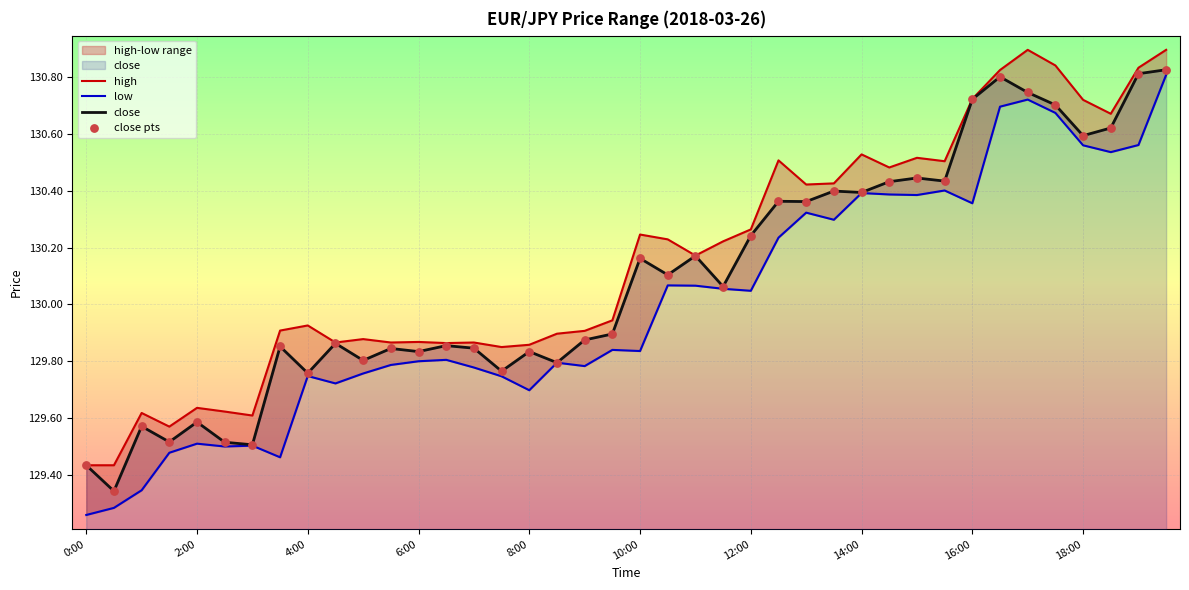

Which series reaches the minimum Y coordinate?

low